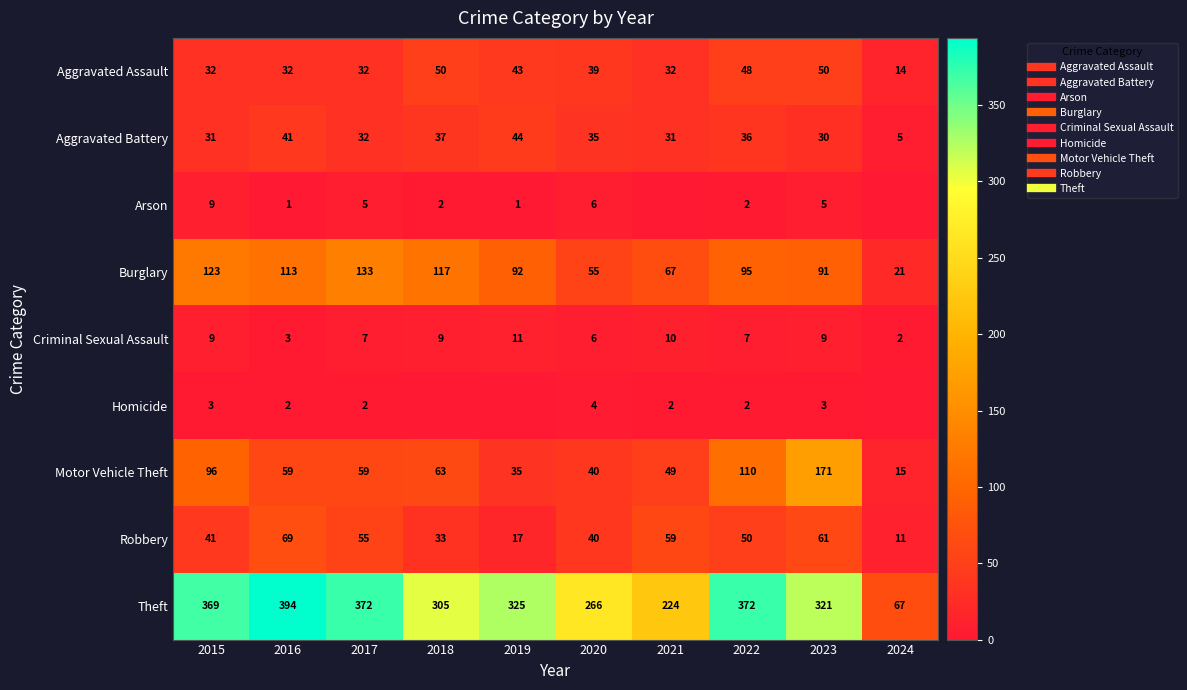

Is the value of Aggravated Battery at 2018 greater than the value of Burglary at 2015?

No